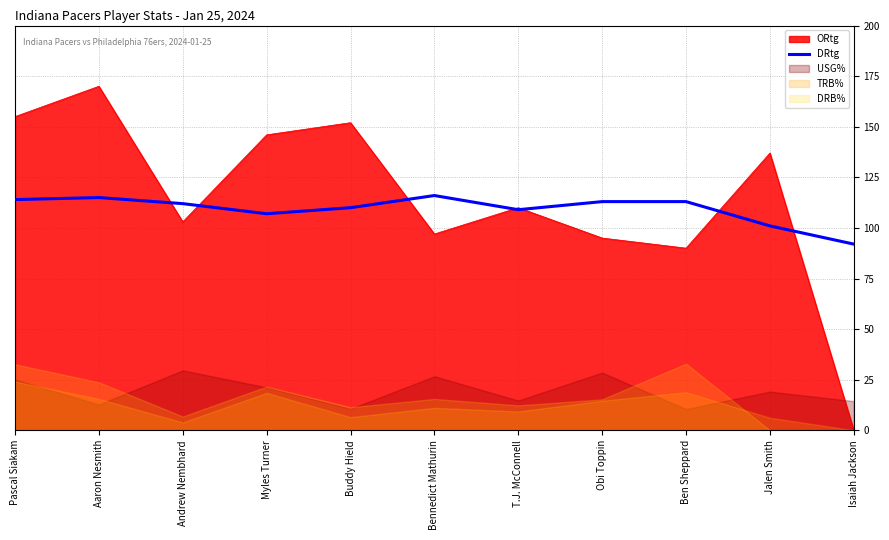

What is the minimum value for DRtg?

92